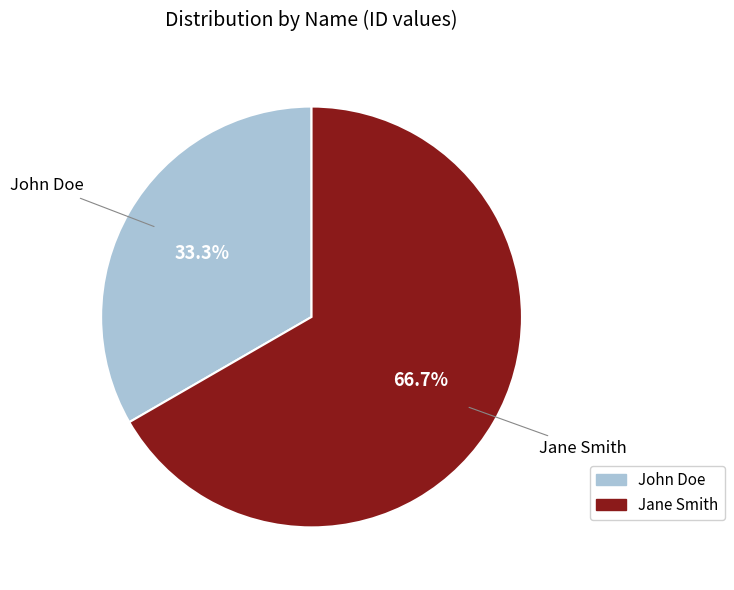

To the nearest percent, what is the difference between the largest and smallest slice percentages?

33%